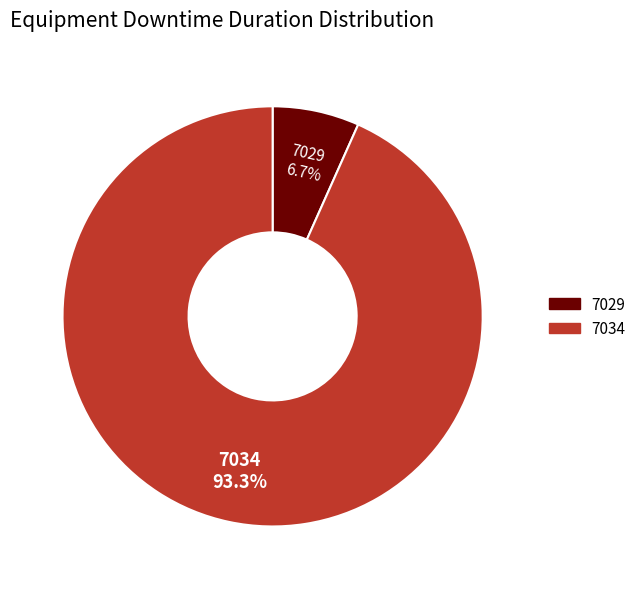

Rank the categories by value from lowest to highest.

7029, 7034